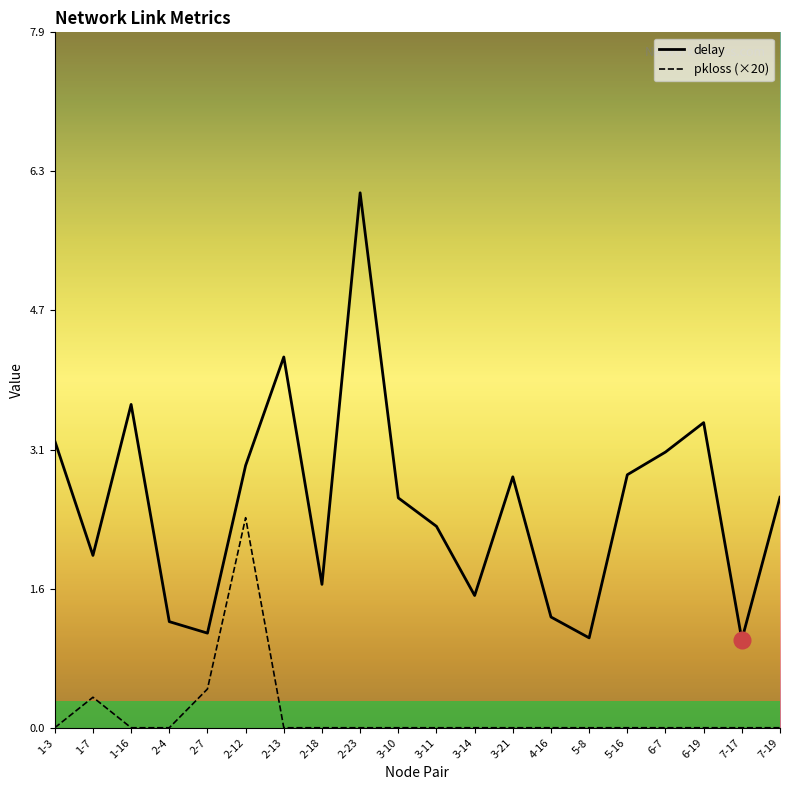

Which label corresponds to the smallest value in the chart?

1-3